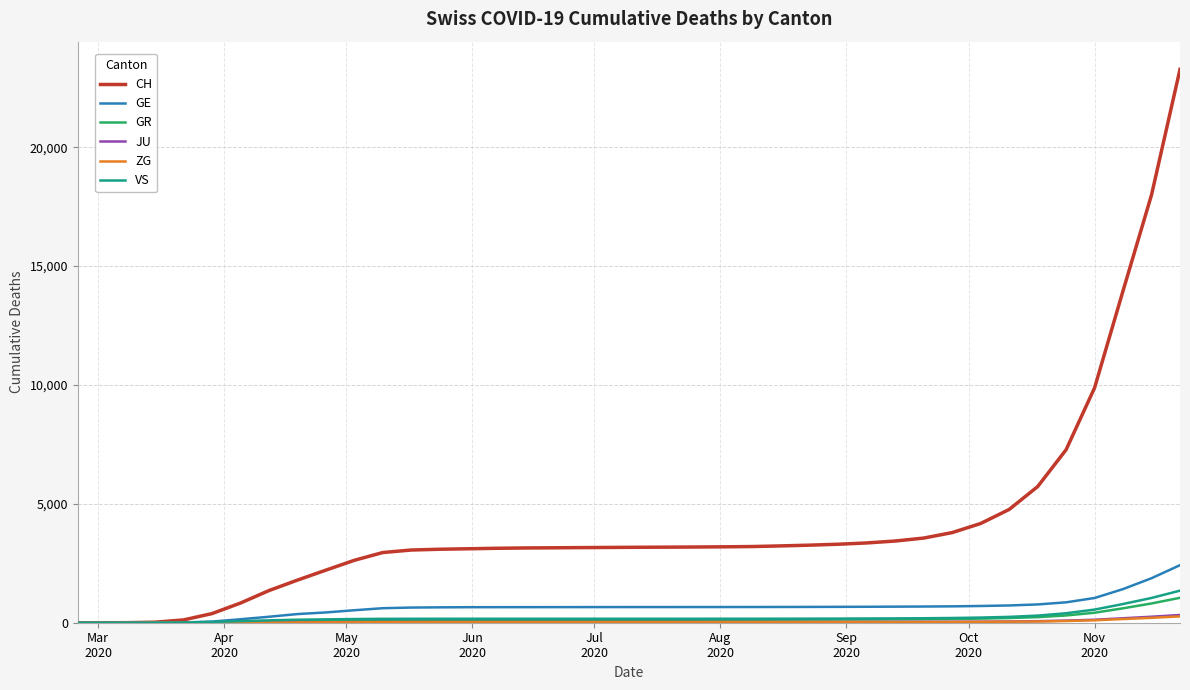

Does the chart display data point markers on the line(s)?

No